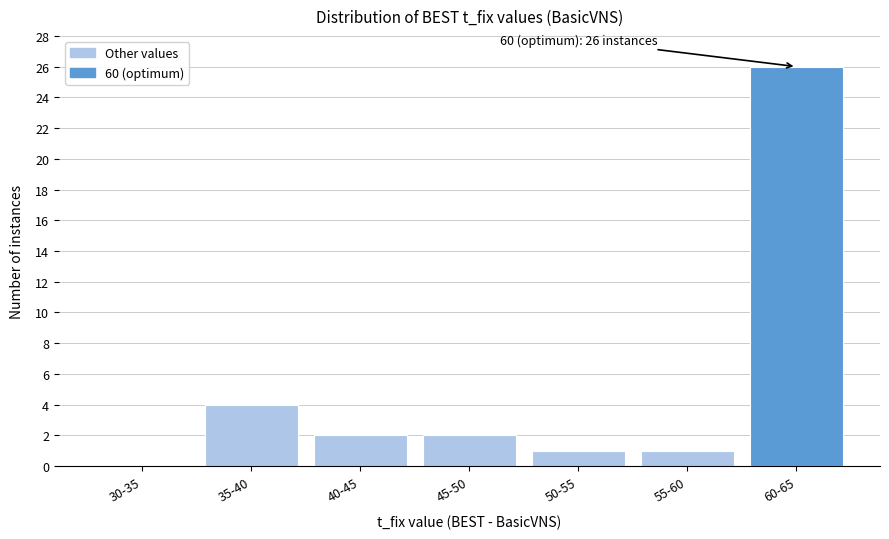

Reading left to right, transcribe all the data shown in this chart.

30-35=0	35-40=4	40-45=2	45-50=2	50-55=1	55-60=1	60-65=26